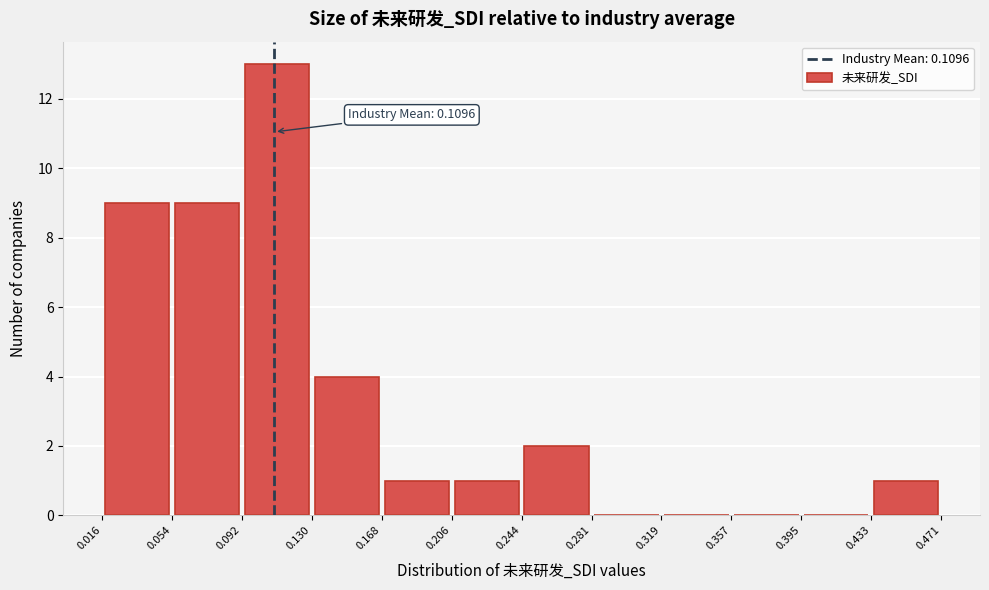

Over which range of the x-axis is the bar tallest?

0.092 to 0.130